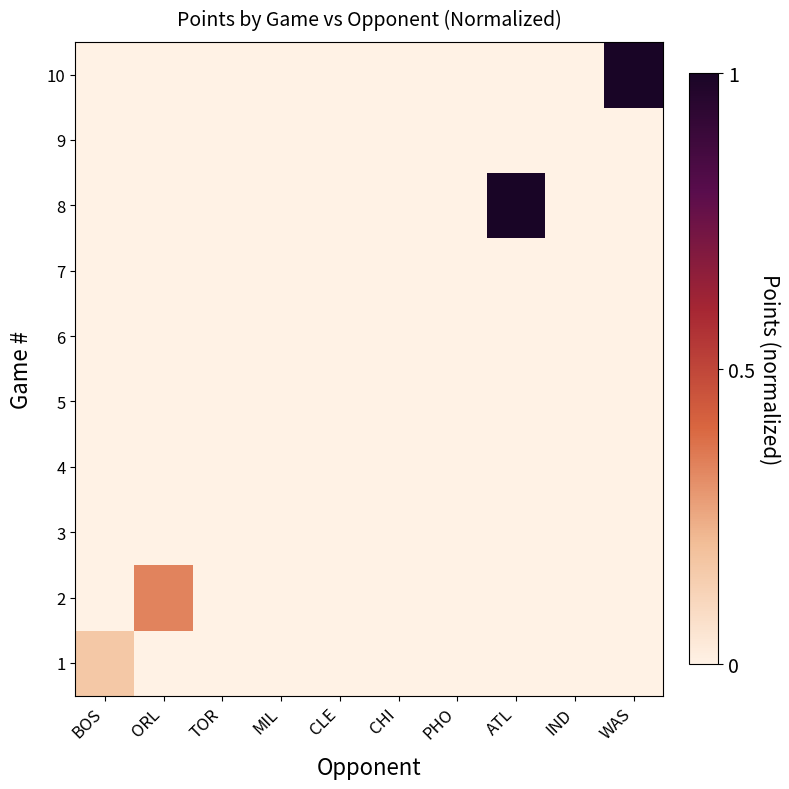

Reading left to right, what are all the values shown in this chart?

1: BOS=0.2	ORL=0.0	TOR=0.0	MIL=0.0	CLE=0.0	CHI=0.0	PHO=0.0	ATL=0.0	IND=0.0	WAS=0.0
2: BOS=0.0	ORL=0.3	TOR=0.0	MIL=0.0	CLE=0.0	CHI=0.0	PHO=0.0	ATL=0.0	IND=0.0	WAS=0.0
3: BOS=0.0	ORL=0.0	TOR=0.0	MIL=0.0	CLE=0.0	CHI=0.0	PHO=0.0	ATL=0.0	IND=0.0	WAS=0.0
4: BOS=0.0	ORL=0.0	TOR=0.0	MIL=0.0	CLE=0.0	CHI=0.0	PHO=0.0	ATL=0.0	IND=0.0	WAS=0.0
5: BOS=0.0	ORL=0.0	TOR=0.0	MIL=0.0	CLE=0.0	CHI=0.0	PHO=0.0	ATL=0.0	IND=0.0	WAS=0.0
6: BOS=0.0	ORL=0.0	TOR=0.0	MIL=0.0	CLE=0.0	CHI=0.0	PHO=0.0	ATL=0.0	IND=0.0	WAS=0.0
7: BOS=0.0	ORL=0.0	TOR=0.0	MIL=0.0	CLE=0.0	CHI=0.0	PHO=0.0	ATL=0.0	IND=0.0	WAS=0.0
8: BOS=0.0	ORL=0.0	TOR=0.0	MIL=0.0	CLE=0.0	CHI=0.0	PHO=0.0	ATL=1.0	IND=0.0	WAS=0.0
9: BOS=0.0	ORL=0.0	TOR=0.0	MIL=0.0	CLE=0.0	CHI=0.0	PHO=0.0	ATL=0.0	IND=0.0	WAS=0.0
10: BOS=0.0	ORL=0.0	TOR=0.0	MIL=0.0	CLE=0.0	CHI=0.0	PHO=0.0	ATL=0.0	IND=0.0	WAS=1.0